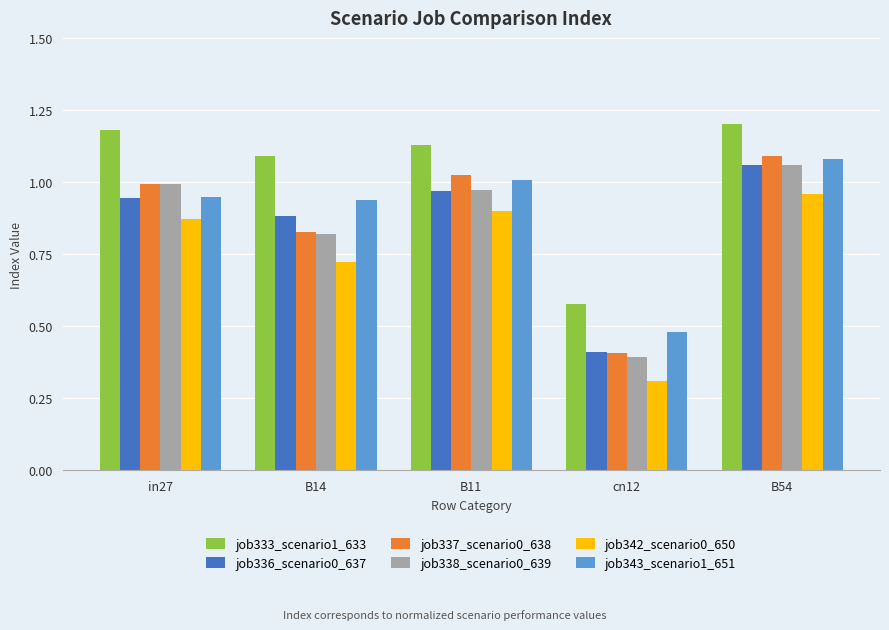

Which label corresponds to the smallest value in the chart?

cn12